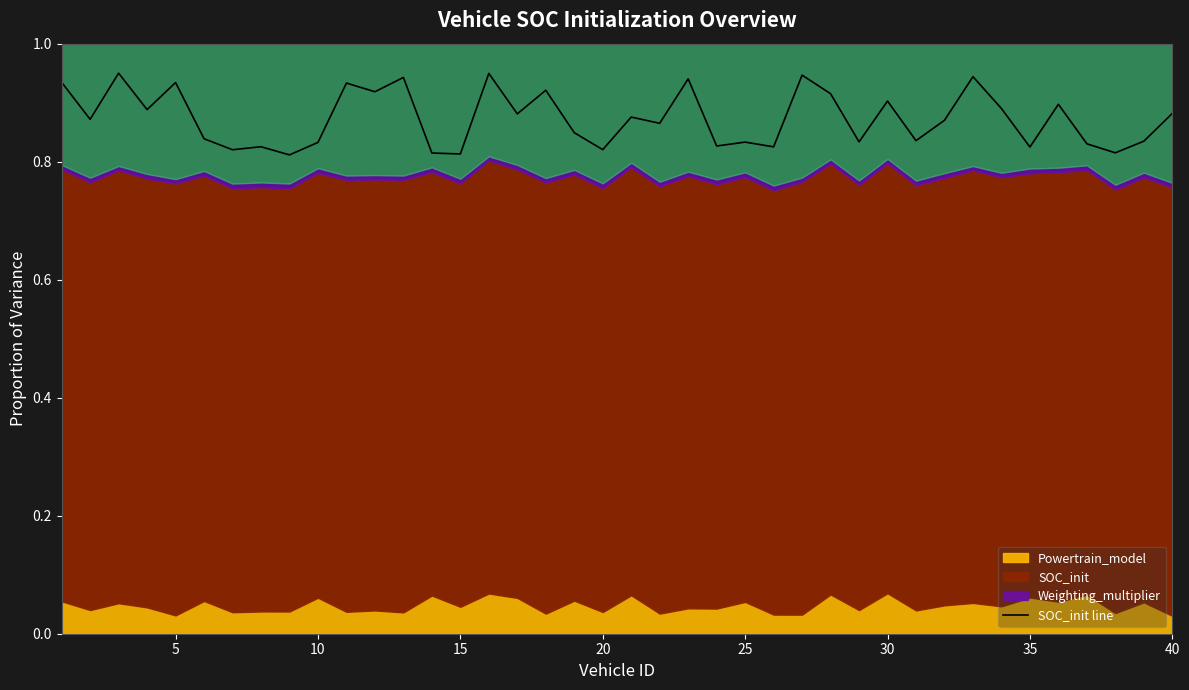

True or false: the data shows 1.4 at 30.

False